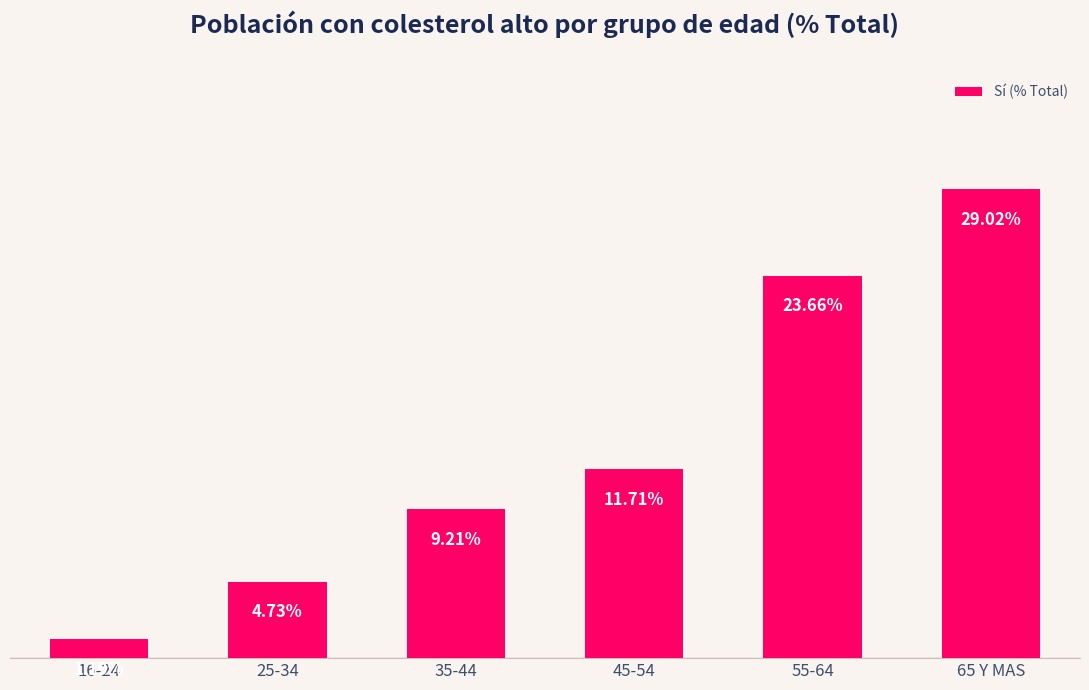

Which has a higher value, 16-24 or 65 Y MAS?

65 Y MAS